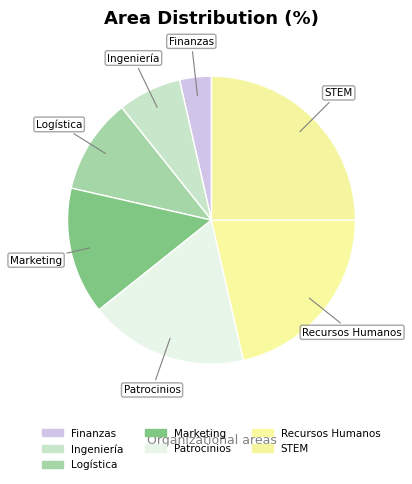

What is the ratio of the value at Marketing to the value at Patrocinios?

0.8